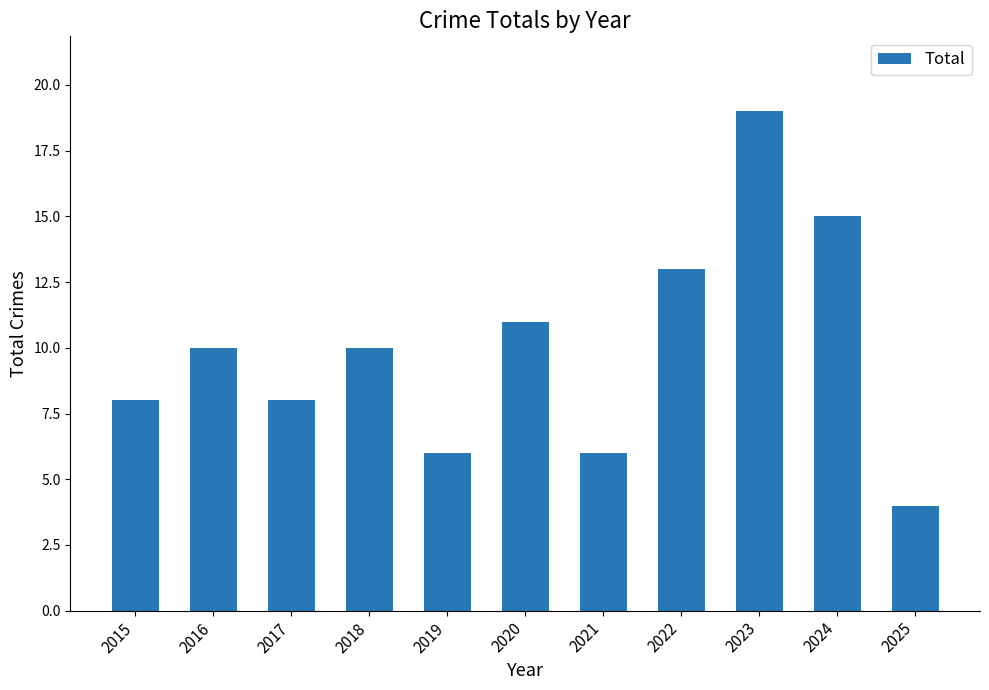

At which category does the chart reach its minimum across all series?

2025